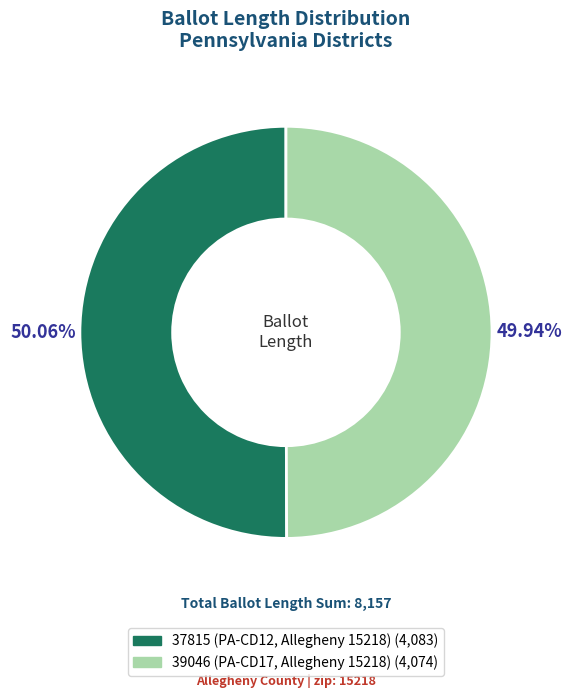

What percentage is the 39046 (PA-CD17, Allegheny 15218) slice, to the nearest percent?

50%